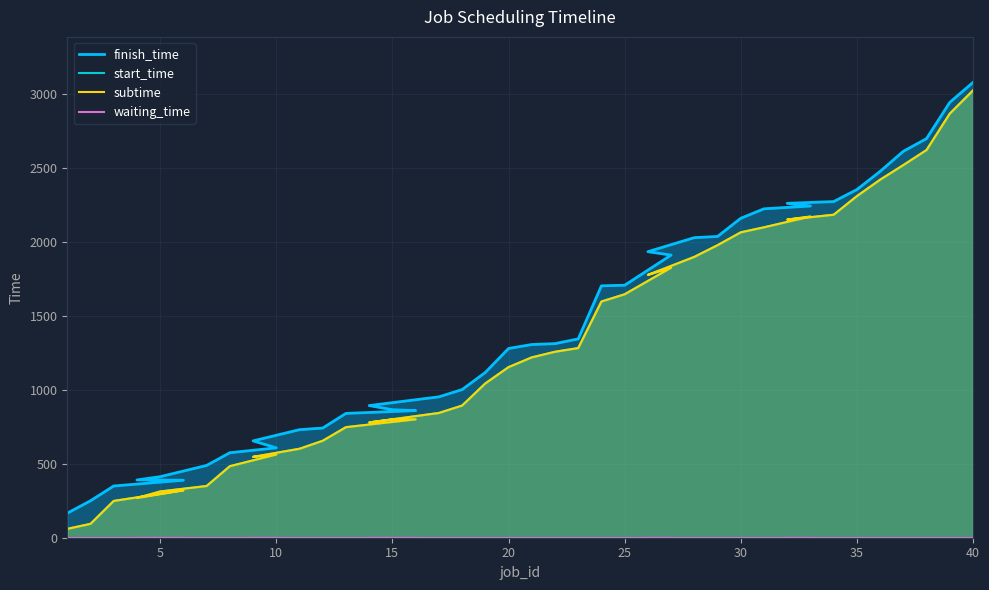

At how many categories does at least one series exceed 124?

40